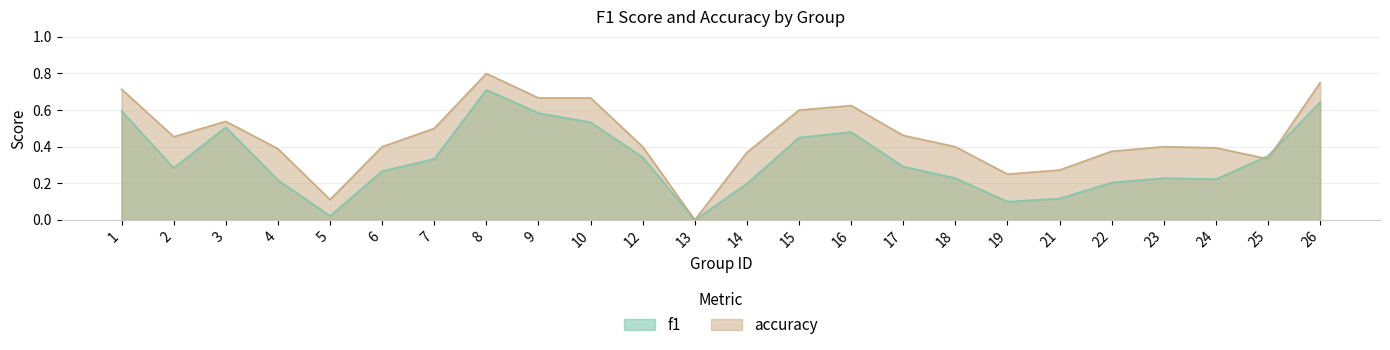

How many positive values does the f1 series have?

23